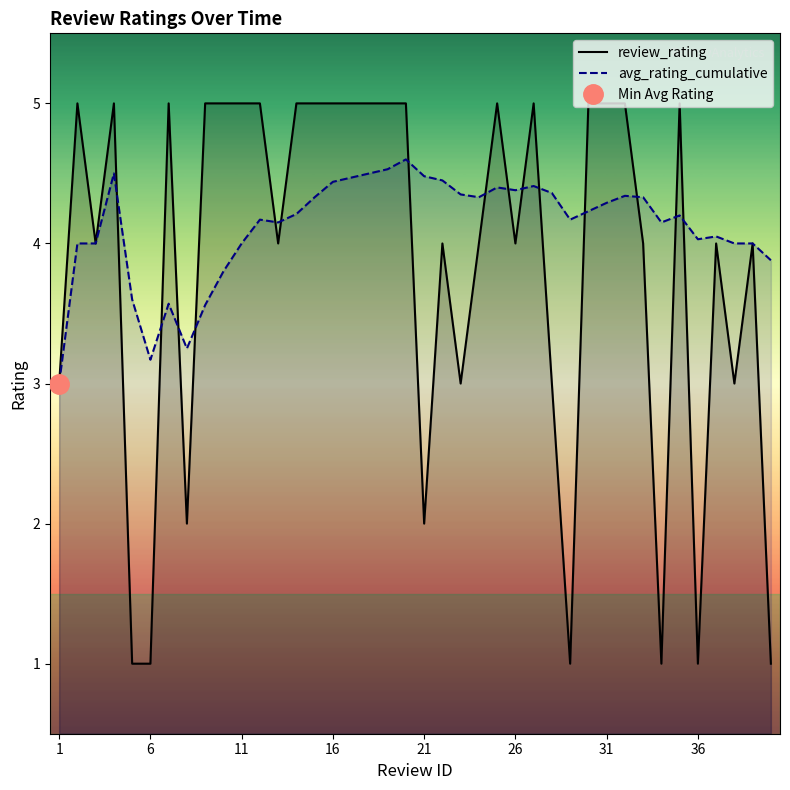

Which series has the largest total across all categories?

avg_rating_cumulative